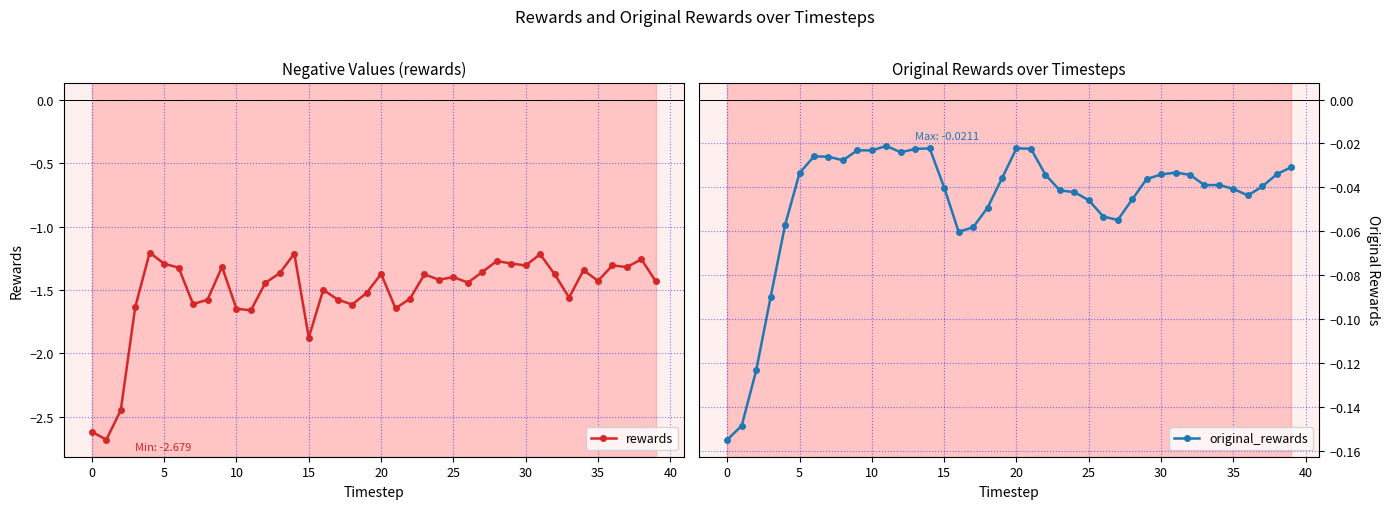

Where is original_rewards nearest to the value 0?

11